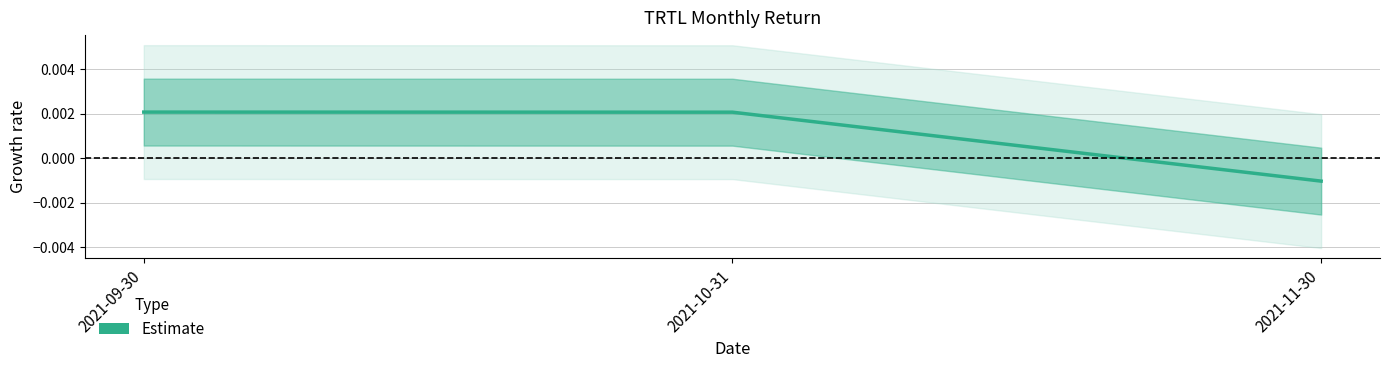

Which label corresponds to the largest value in the chart?

2021-09-30